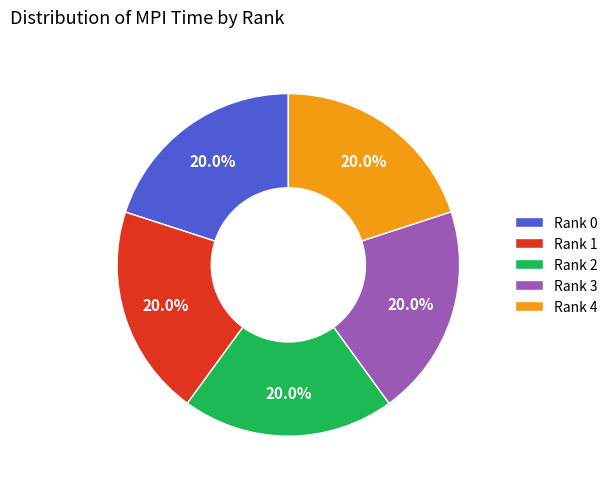

What is the ratio of the value at Rank 1 to the value at Rank 3?

1.0